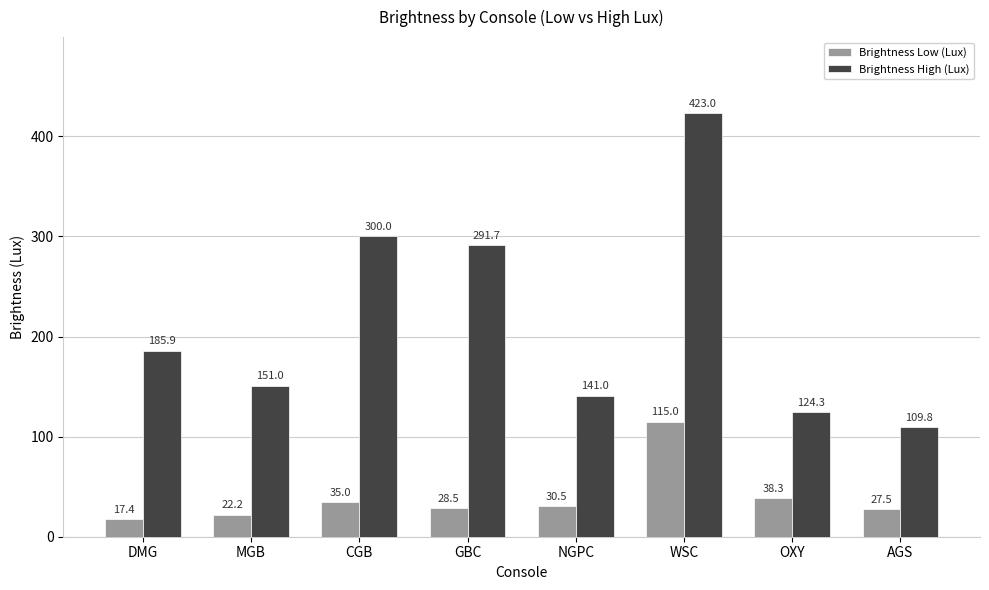

Rank the series by their maximum value, from highest to lowest.

Brightness High (Lux), Brightness Low (Lux)